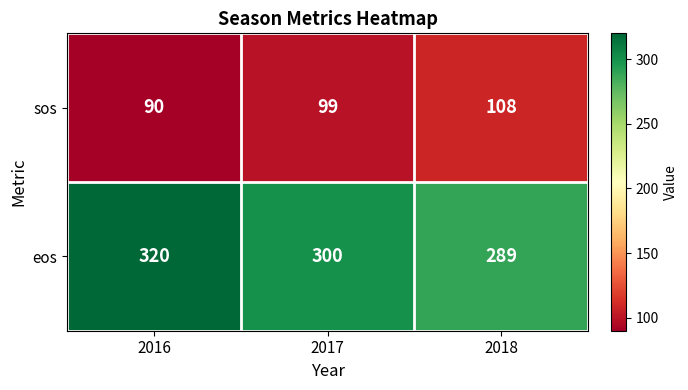

Count the eos values in the range 289 to 320.

3